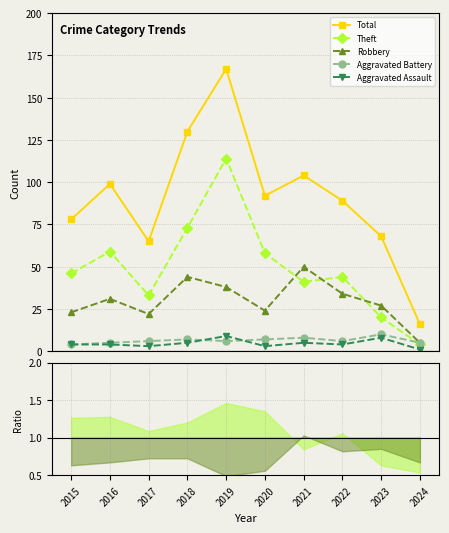

What is the difference between the Theft values at 2017 and 2015?

13